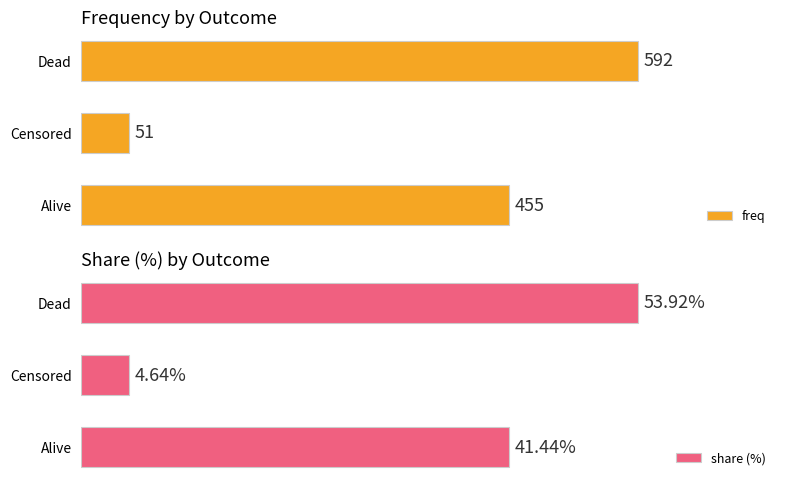

Reading left to right, list all the values displayed in this chart.

freq: 0=455.0	1=51.0	2=592.0
share (%): 0=41.4	1=4.6	2=53.9